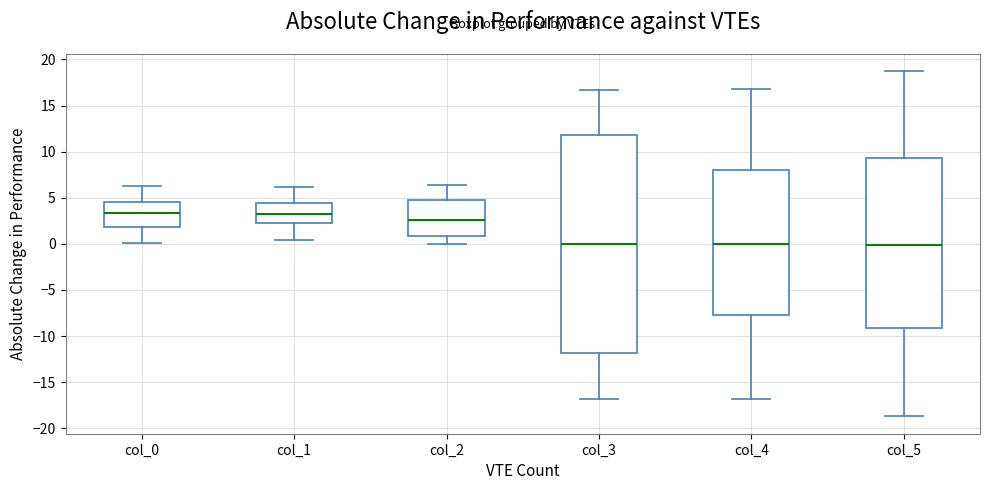

Where is the upper edge of the box for col_2 on the y-axis? The values are not printed on the chart, so give them approximately, as read against the axis.

5.0